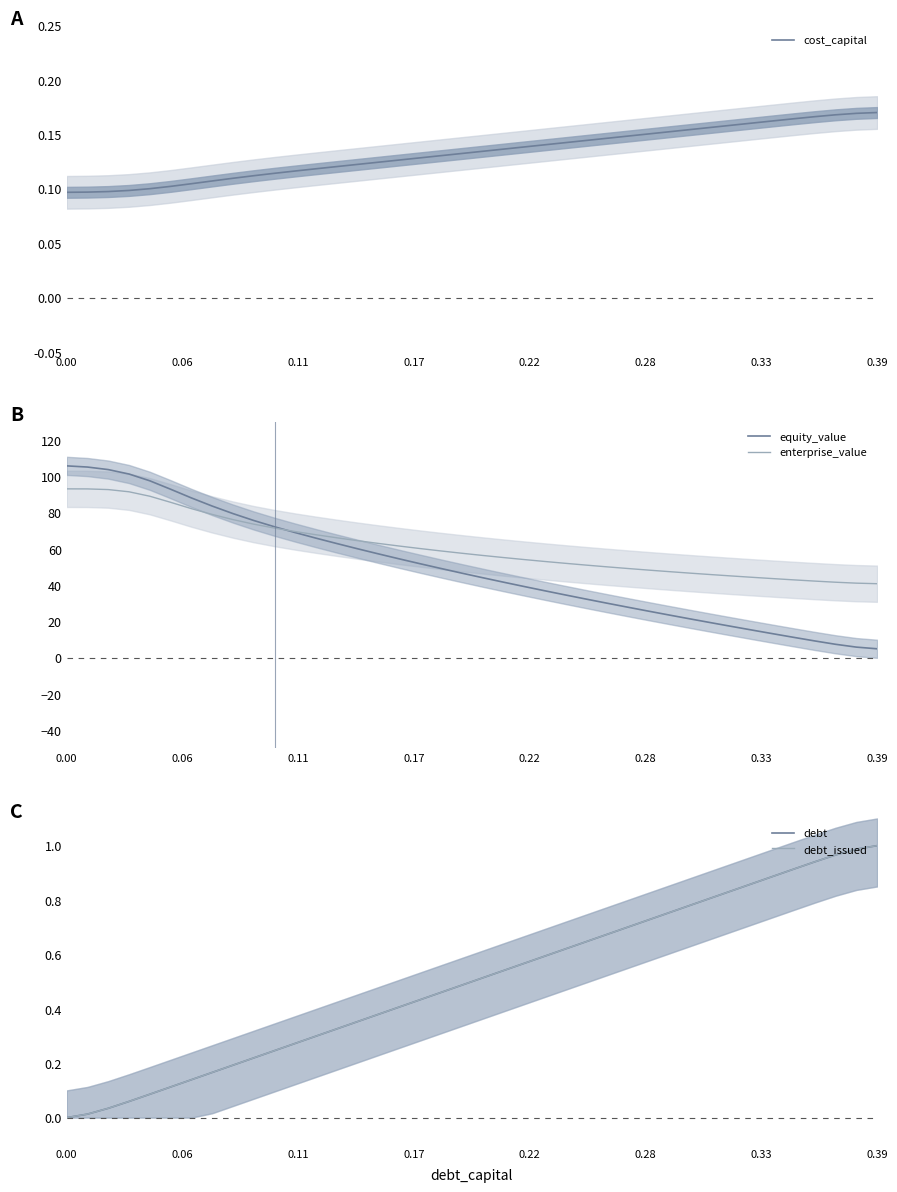

What is the maximum value for equity_value?

105.8